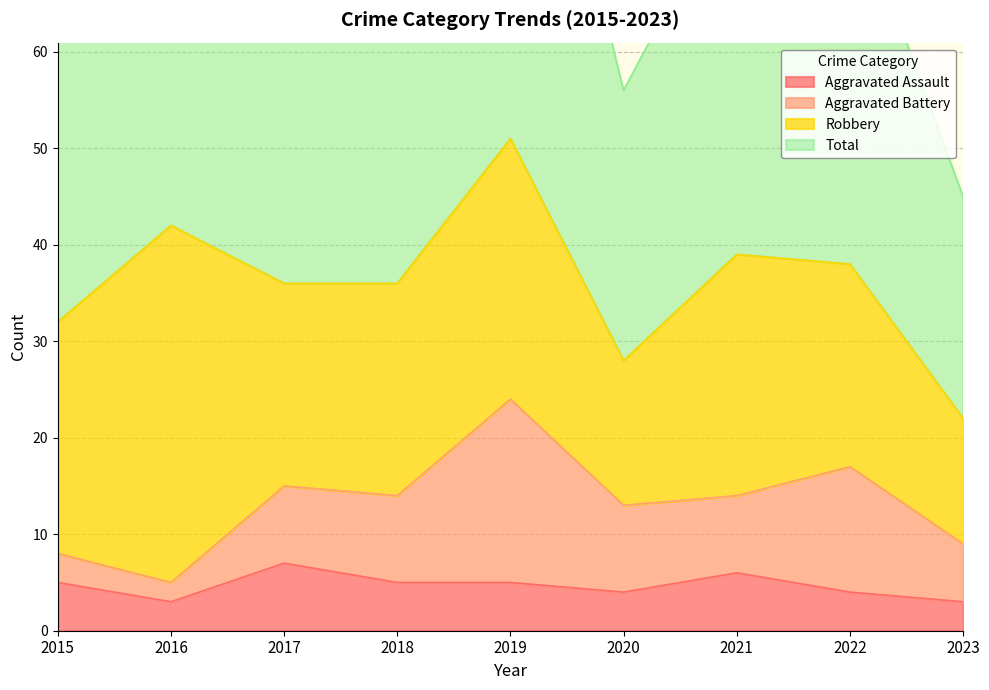

Which category has the lowest value across all series?

2016